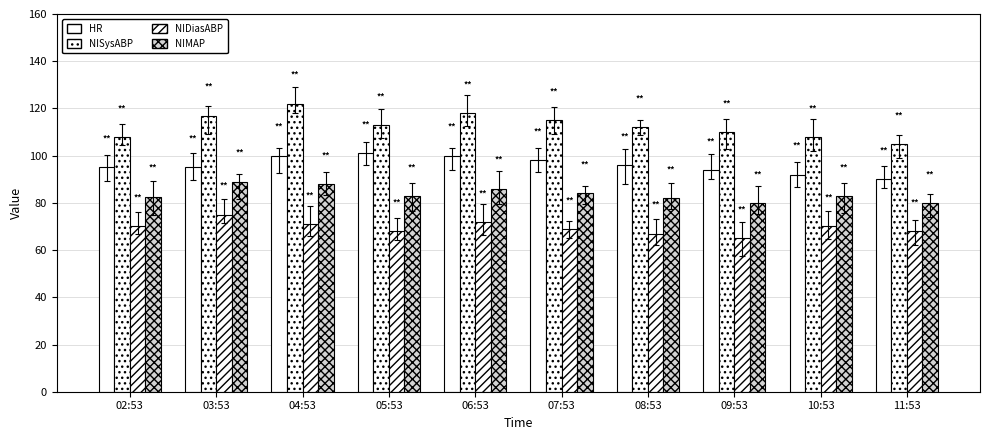

What is the maximum value for NIMAP?

89.0